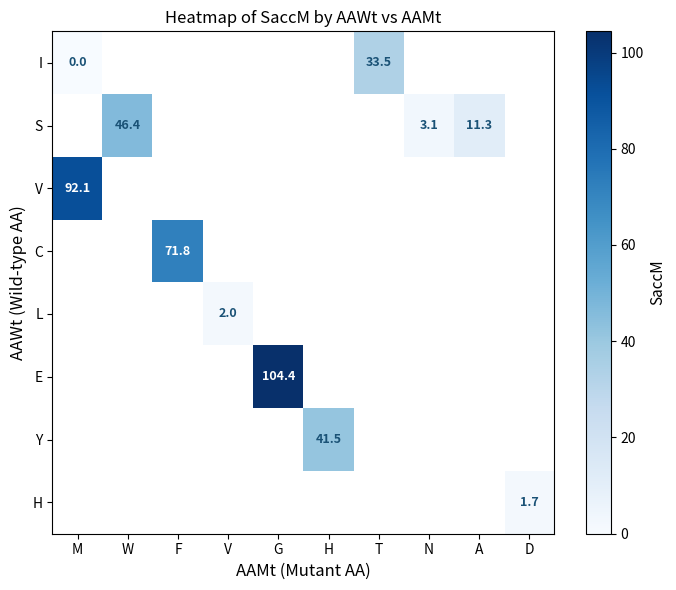

True or false: L has a value of 2.0 at V.

True